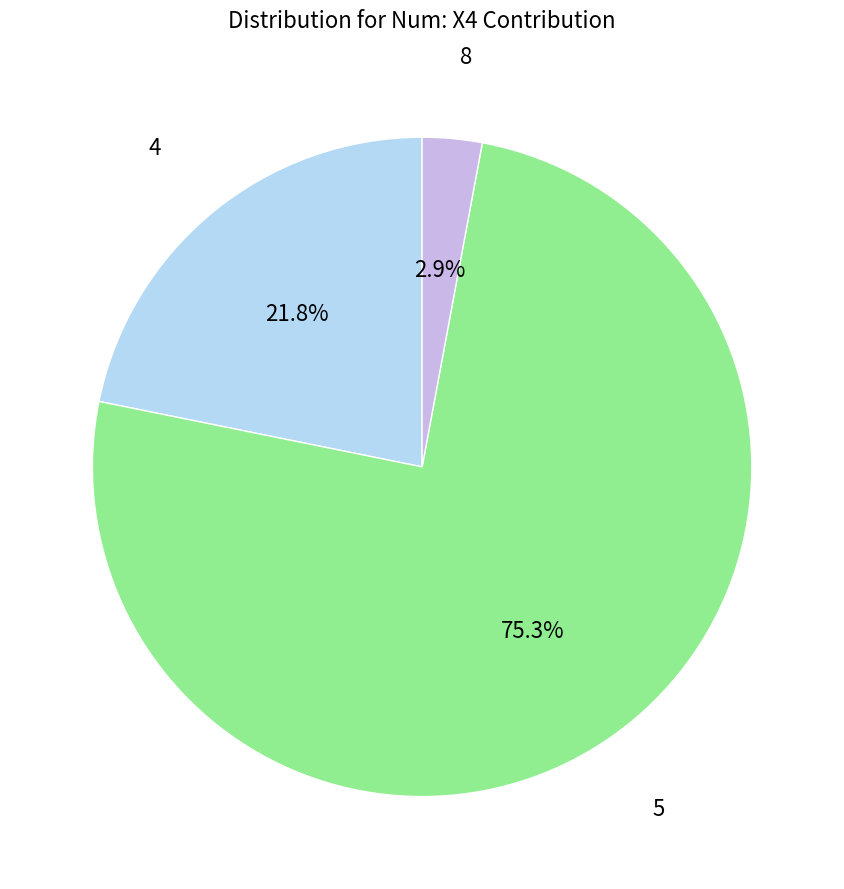

To the nearest percent, what is the difference between the largest and smallest slice percentages?

72%